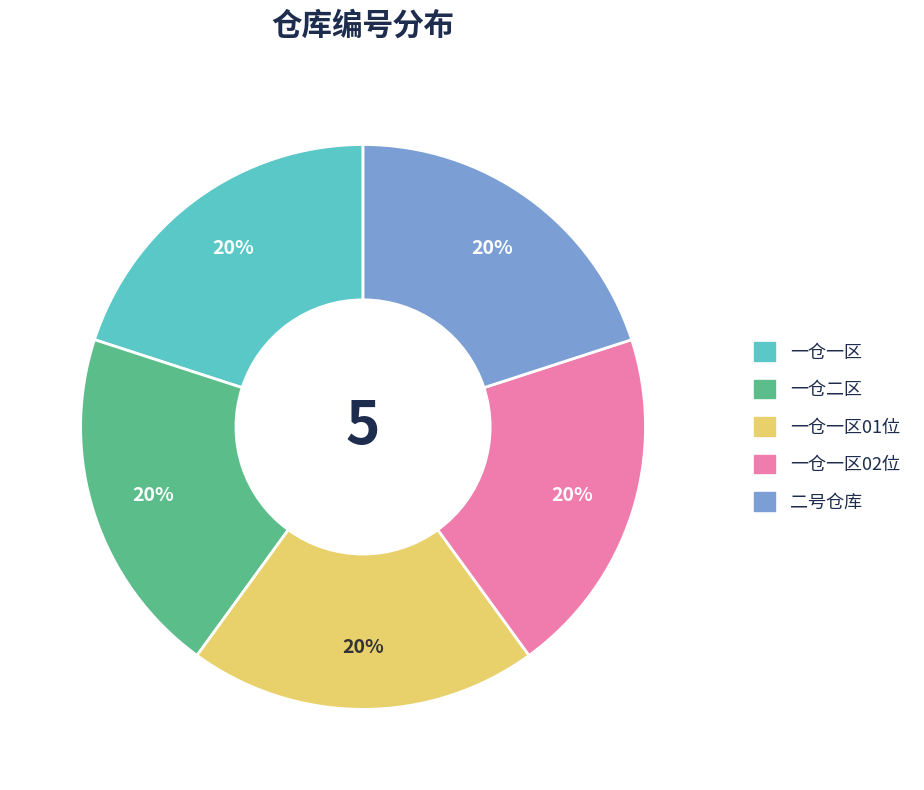

Is there a majority slice in this chart?

No